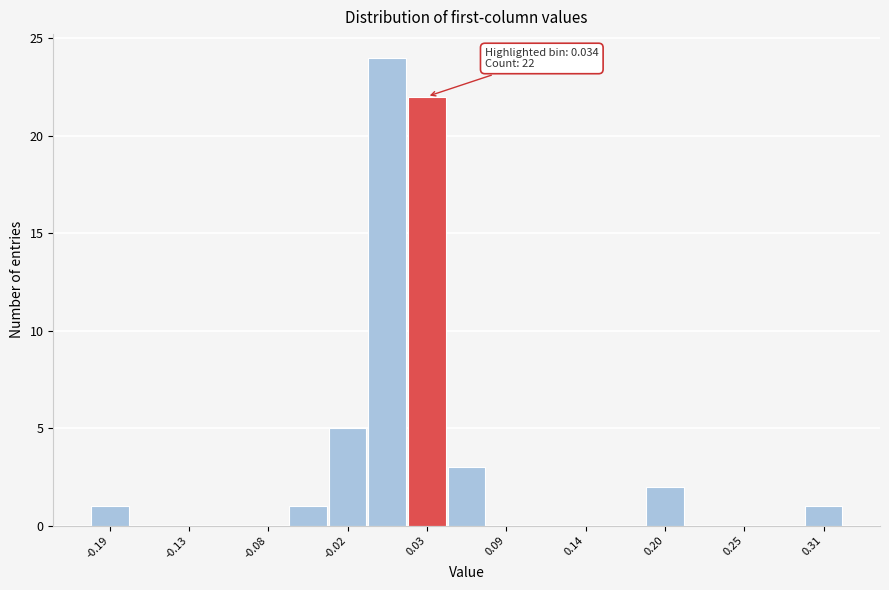

Read against the x-axis, roughly where is the centre of the tallest bar?

0.01